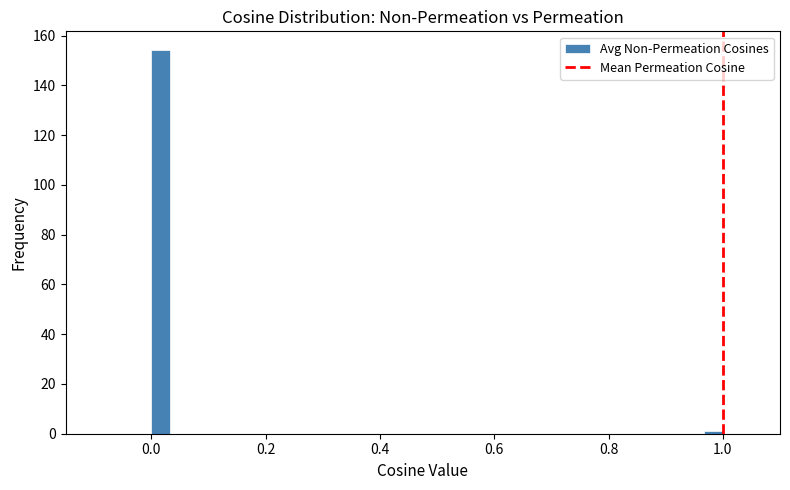

Around what value on the x-axis is the tallest bar? Give the approximate position of its centre, as read against the axis.

0.02